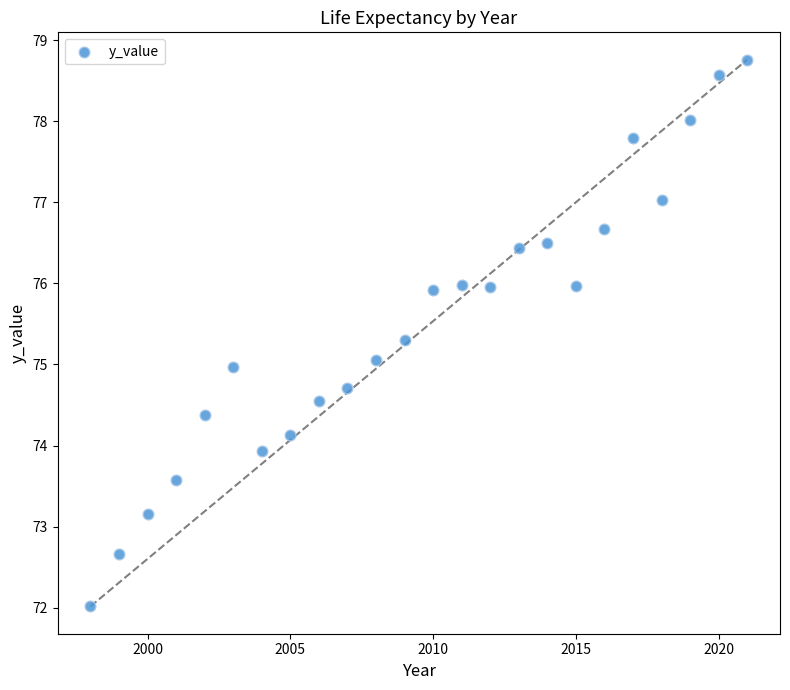

What is the range of Y values (max minus min)?

6.7